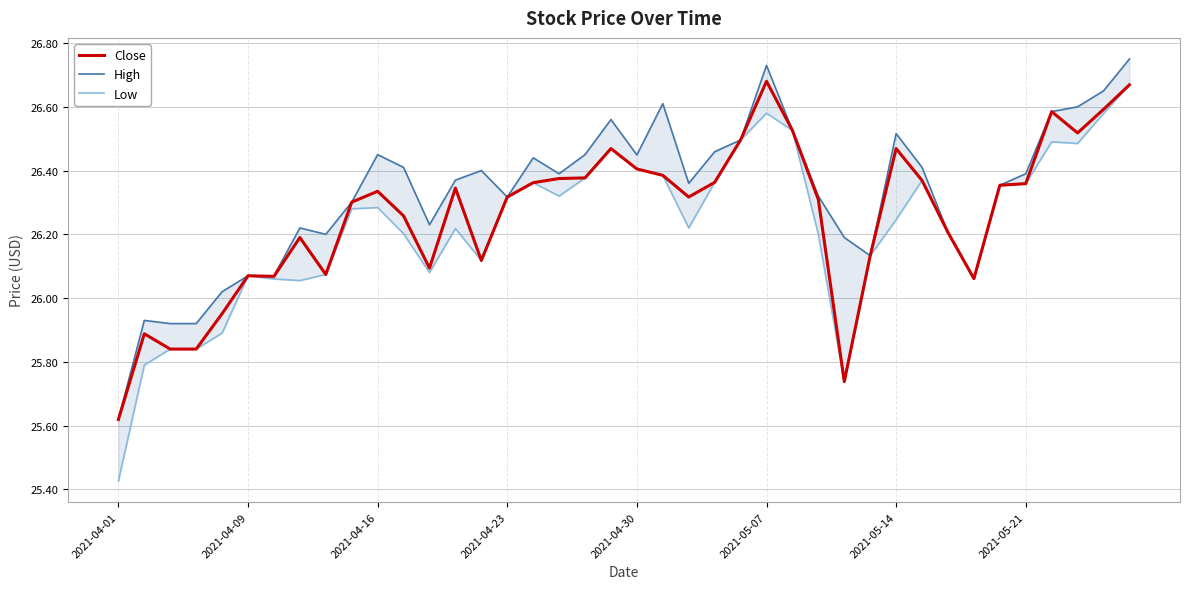

Reading left to right, extract all data points from this chart.

Close: 25.6	25.9	25.8	25.8	26.0	26.1	26.1	26.2	26.1	26.3	26.3	26.3	26.1	26.3	26.1	26.3	26.4	26.4	26.4	26.5	26.4	26.4	26.3	26.4	26.5	26.7	26.5	26.3	25.7	26.1	26.5	26.4	26.2	26.1	26.4	26.4	26.6	26.5	26.6	26.7
High: 25.6	25.9	25.9	25.9	26.0	26.1	26.1	26.2	26.2	26.3	26.5	26.4	26.2	26.4	26.4	26.3	26.4	26.4	26.5	26.6	26.4	26.6	26.4	26.5	26.5	26.7	26.5	26.3	26.2	26.1	26.5	26.4	26.2	26.1	26.4	26.4	26.6	26.6	26.6	26.8
Low: 25.4	25.8	25.8	25.8	25.9	26.1	26.1	26.1	26.1	26.3	26.3	26.2	26.1	26.2	26.1	26.3	26.4	26.3	26.4	26.5	26.4	26.4	26.2	26.4	26.5	26.6	26.5	26.2	25.7	26.1	26.2	26.4	26.2	26.1	26.4	26.4	26.5	26.5	26.6	26.7